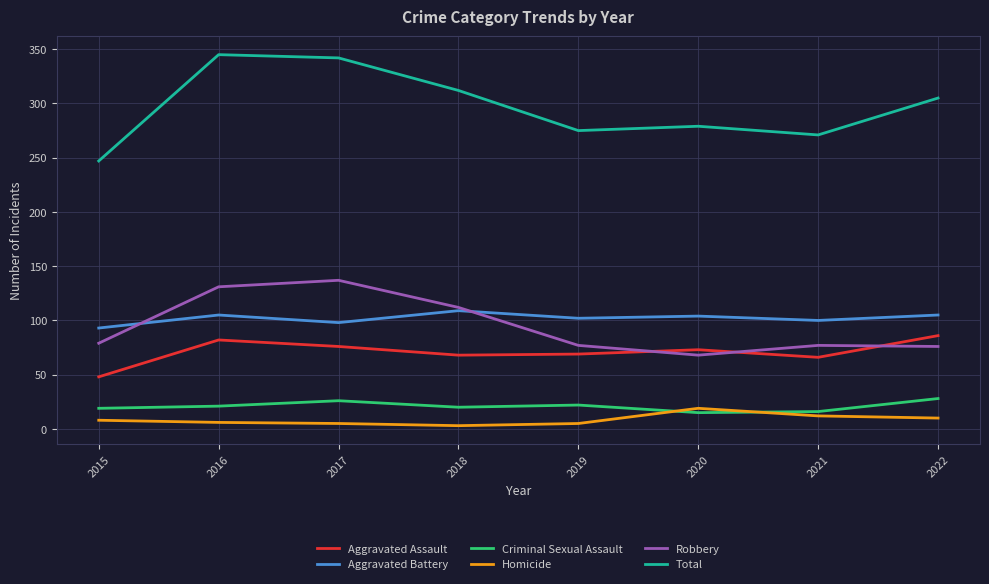

What is the highest value of the Aggravated Assault series?

86